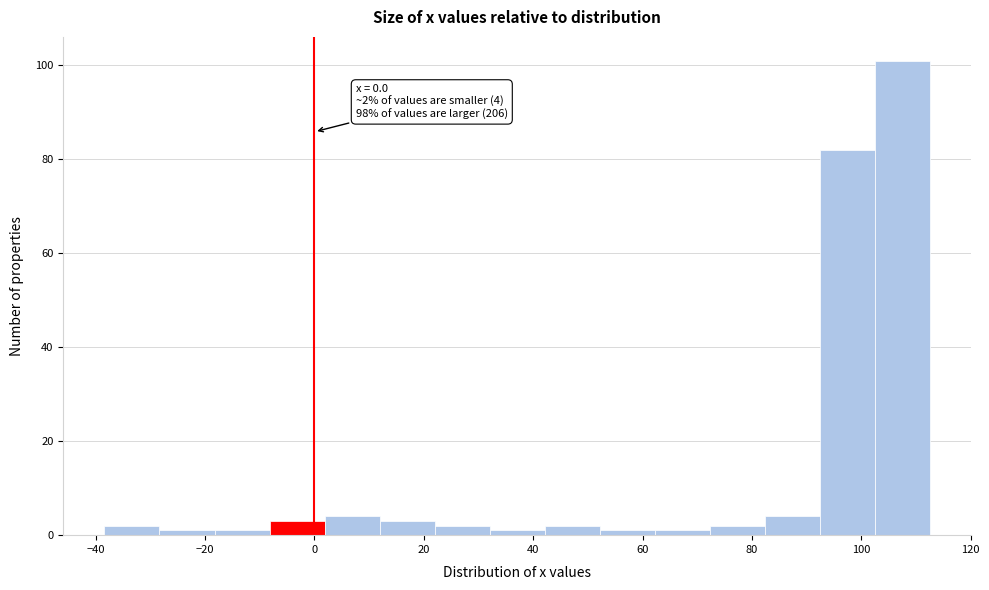

Which range on the x-axis has the tallest bar?

102 to 112